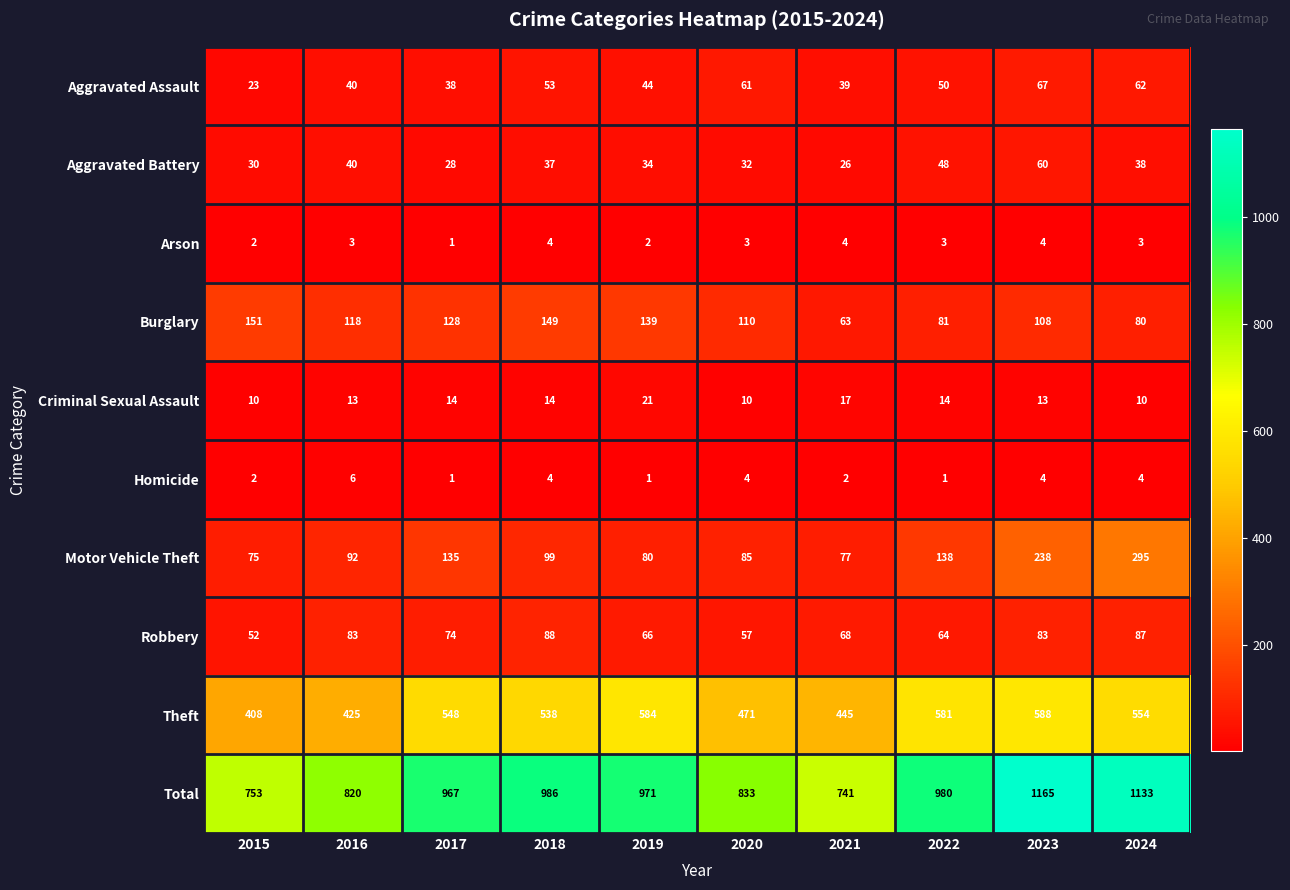

What is the average value of the Motor Vehicle Theft series?

131